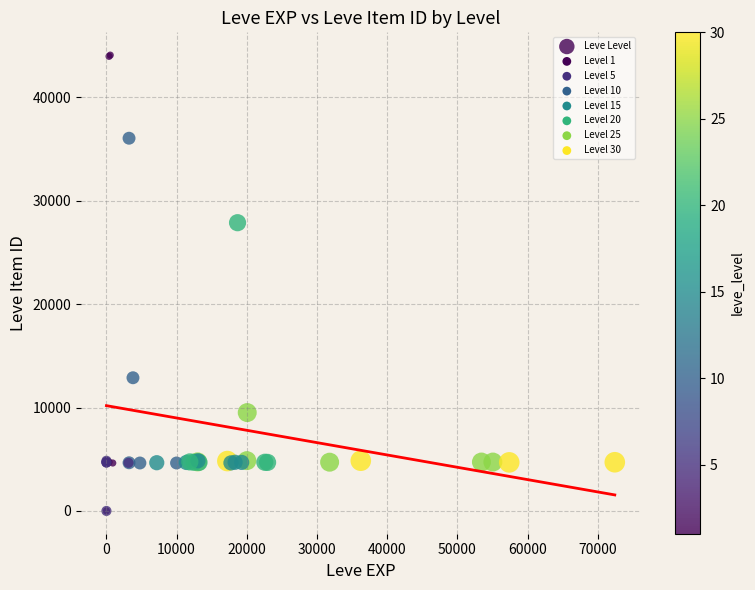

What Y value in the scatter plot is closest to 22048?

27884